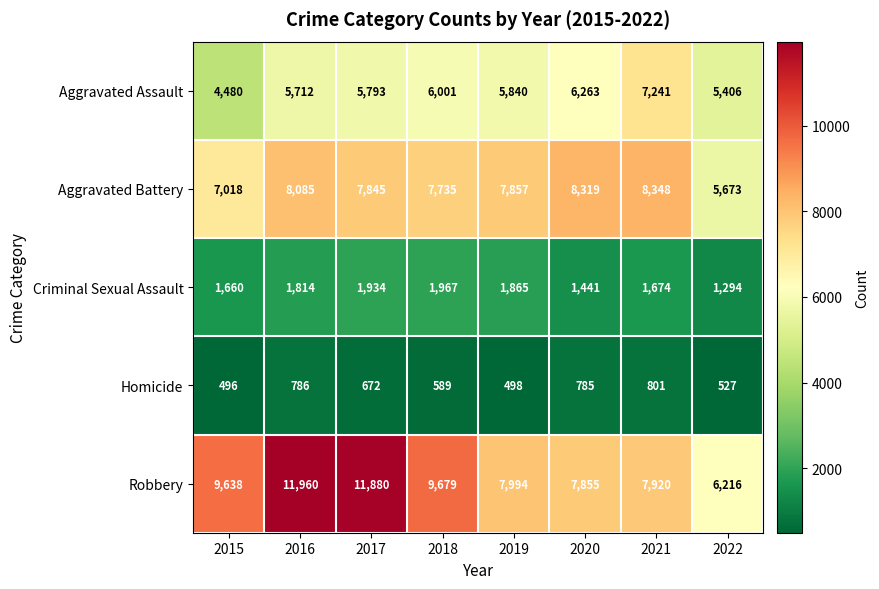

Which series has the largest total across all categories?

Robbery